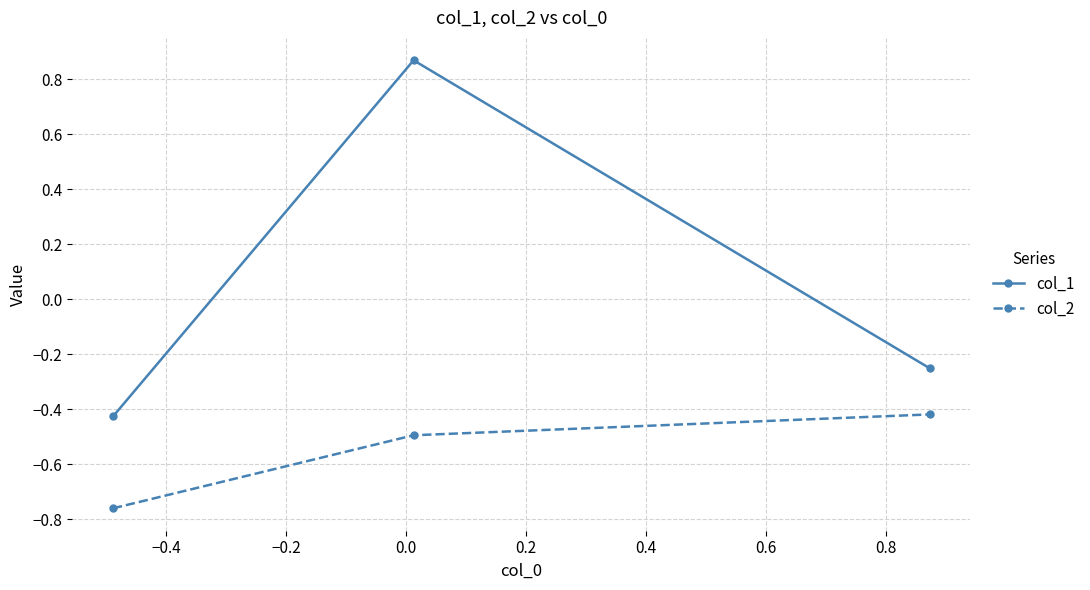

What is the difference between the maximum and minimum values in the col_1 series?

1.3